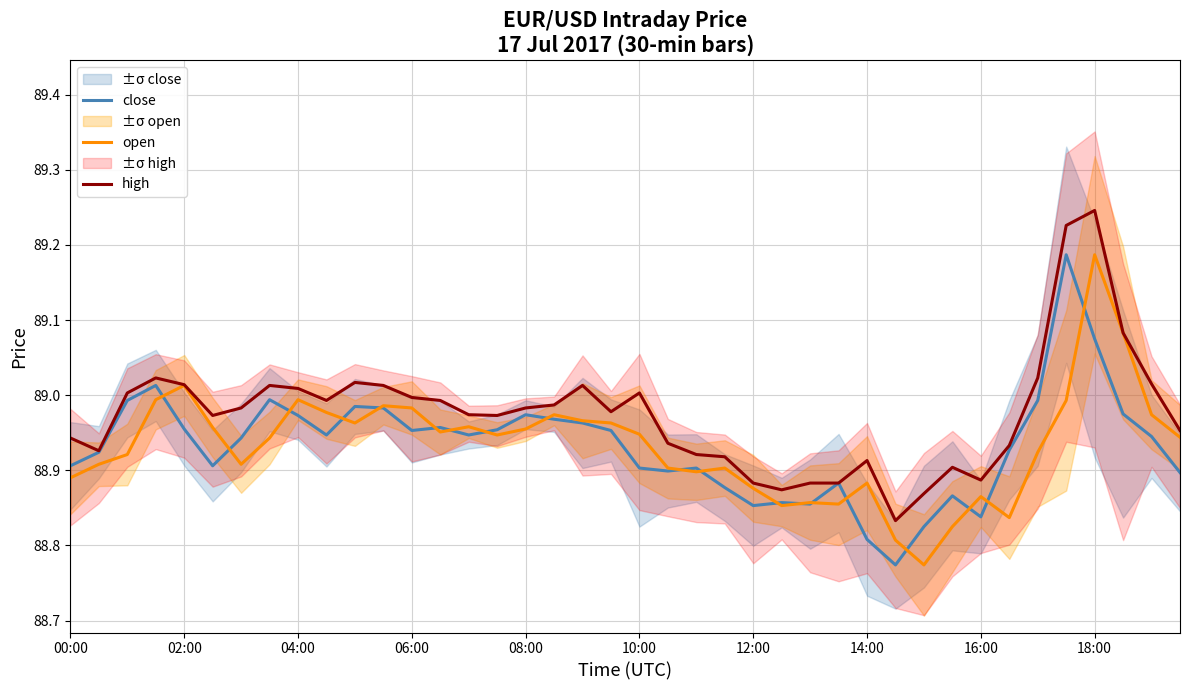

True or false: open has a value of 57.2 at 06:00.

False